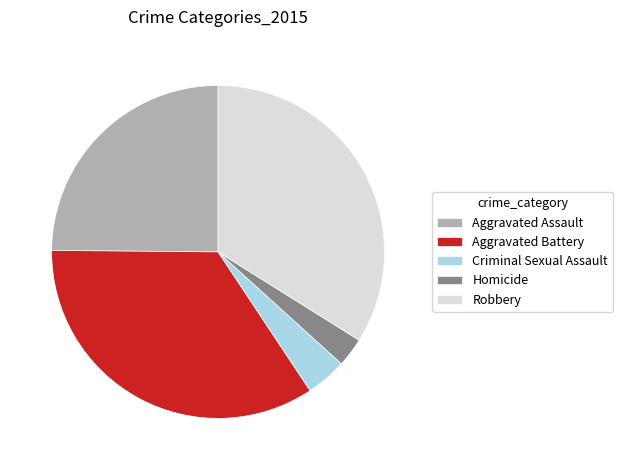

Combined, do Aggravated Assault and Aggravated Battery account for over 50%?

Yes